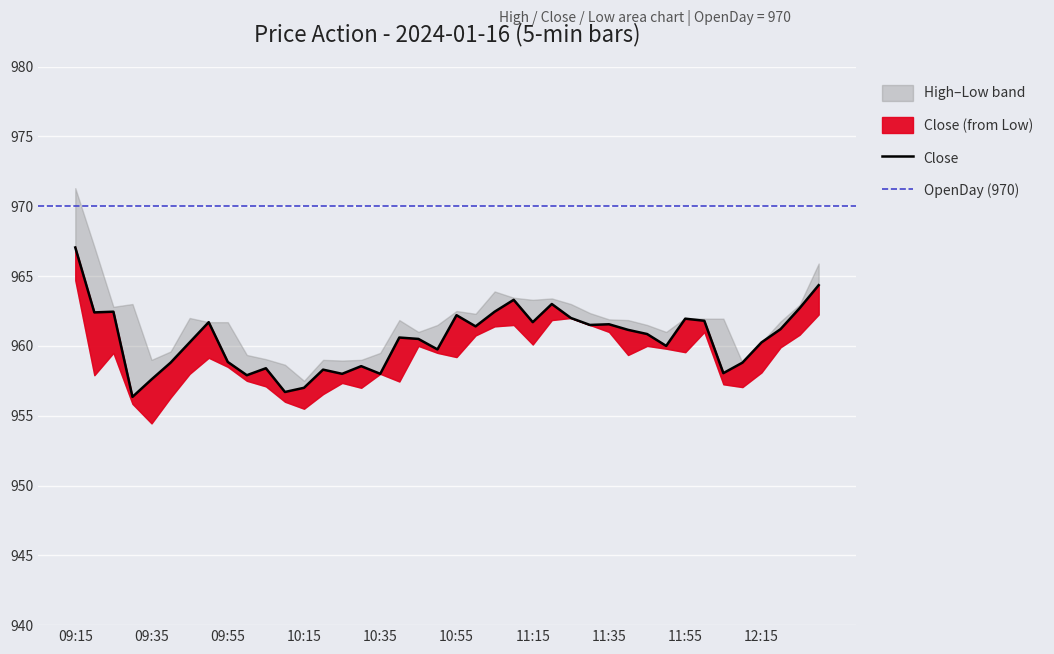

At which label is Close closest to 961?

11:40